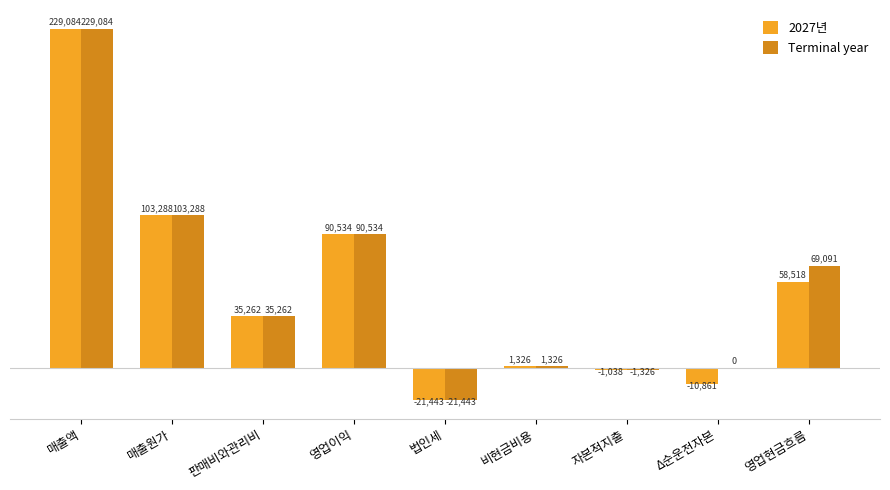

What is the maximum value for Terminal year?

229084.3